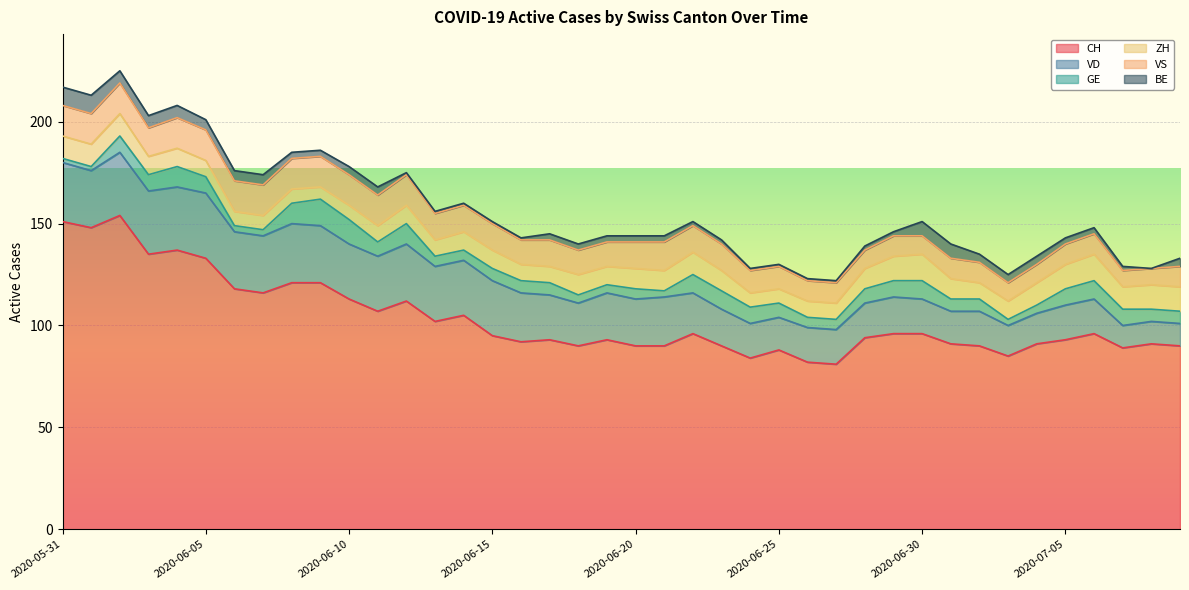

True or false: VD and GE intersect in this chart.

False